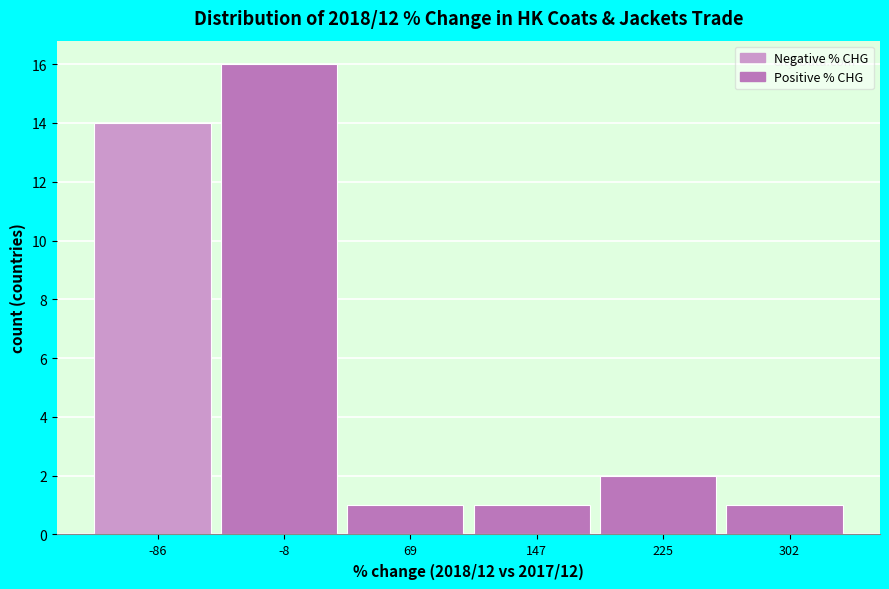

Reading left to right, what are all the values shown in this chart?

14	16	1	1	2	1